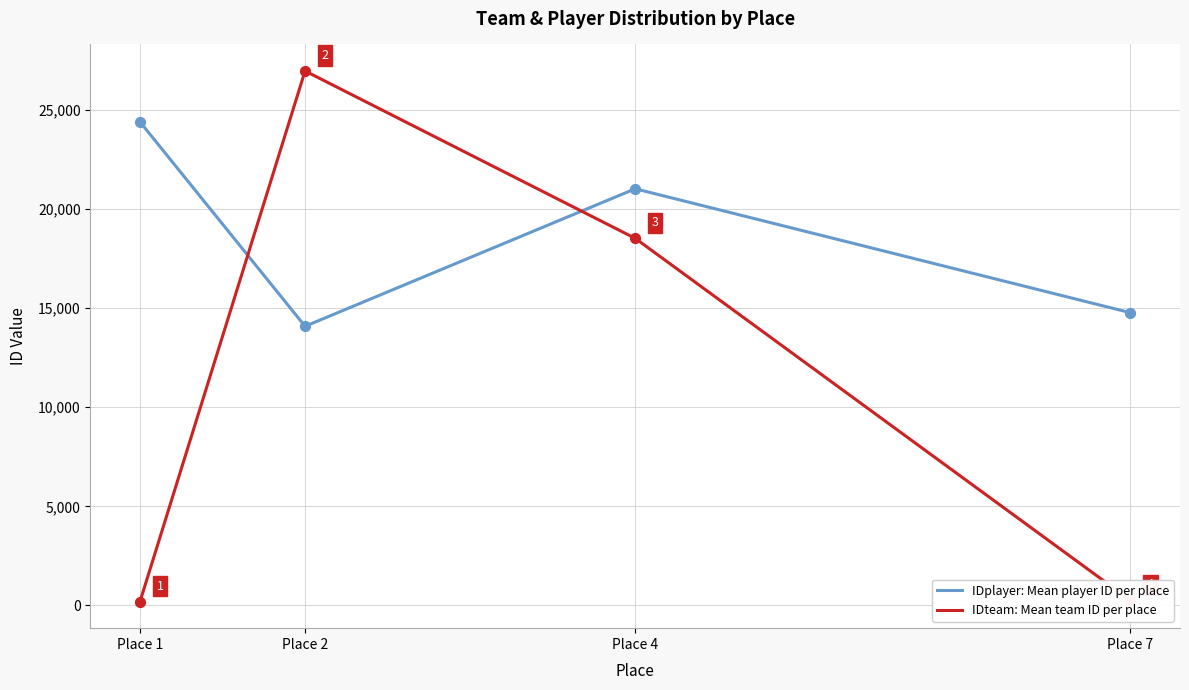

What is the total value across all series at Place 7?

15021.2